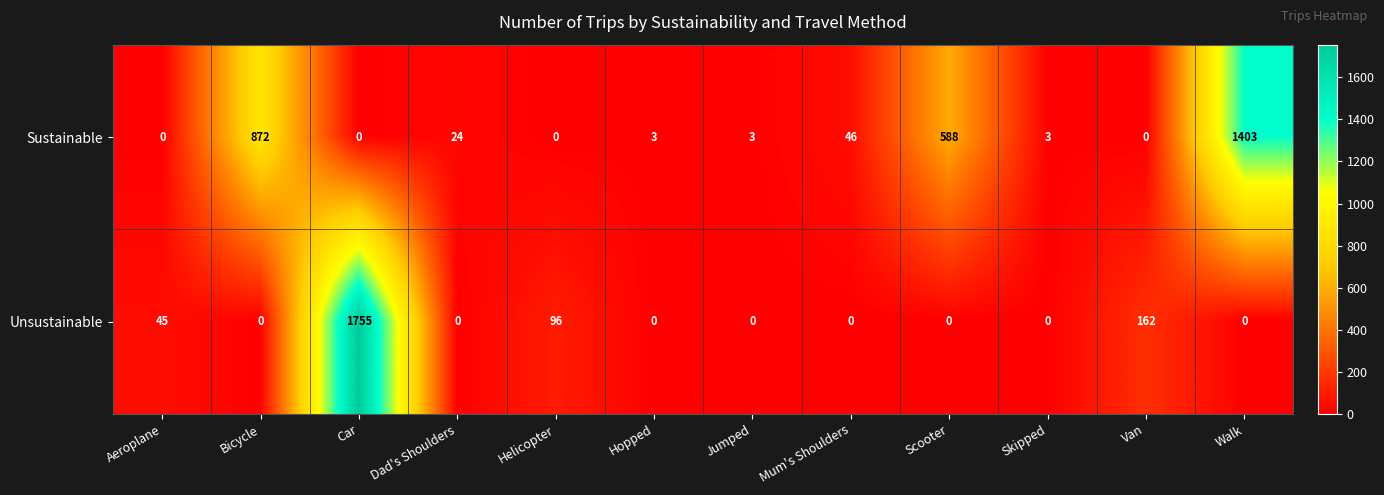

Rank the series at Car from highest to lowest value.

Unsustainable, Sustainable